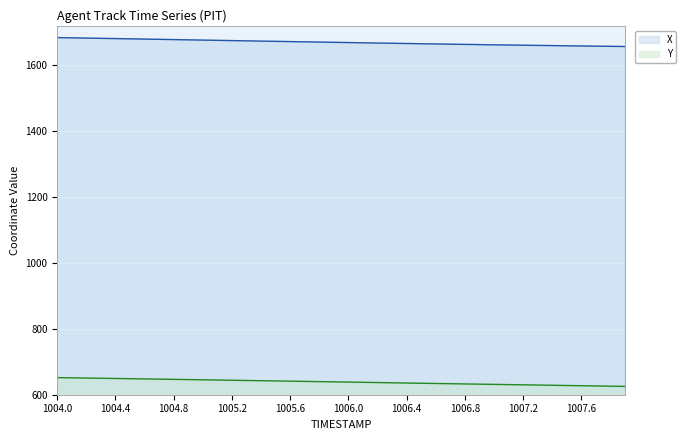

How many data points in Y are less than 639?

20